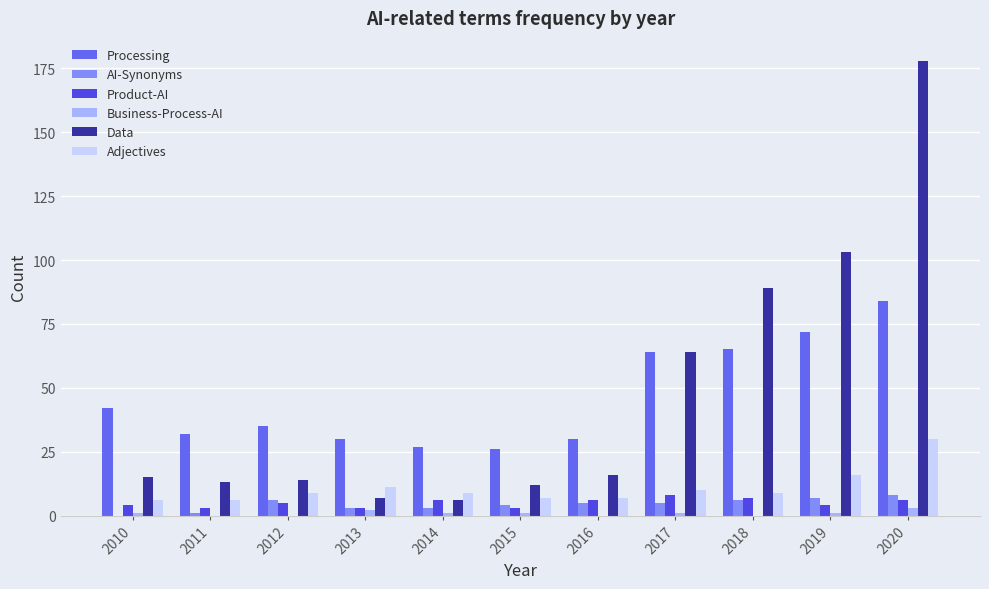

What is the value of the AI-Synonyms bar at the 7th from the left?

5